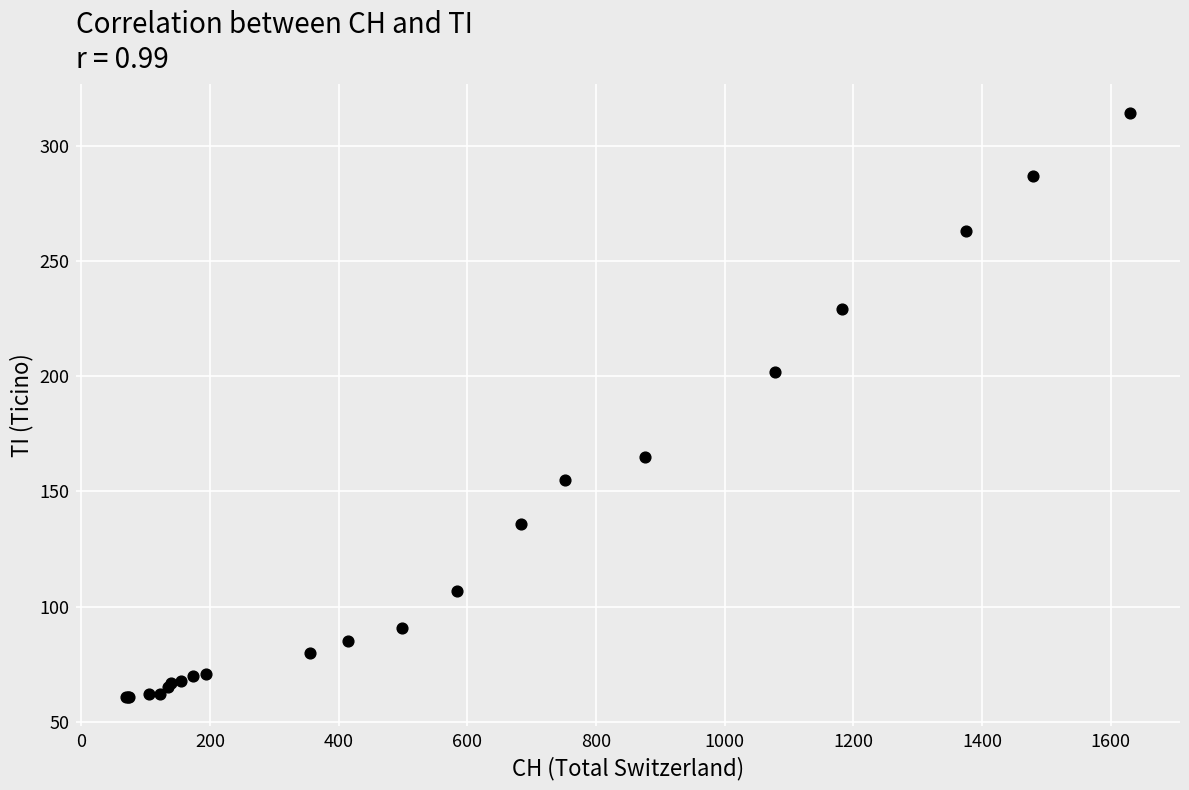

What Y value in the scatter plot is closest to 187?

202